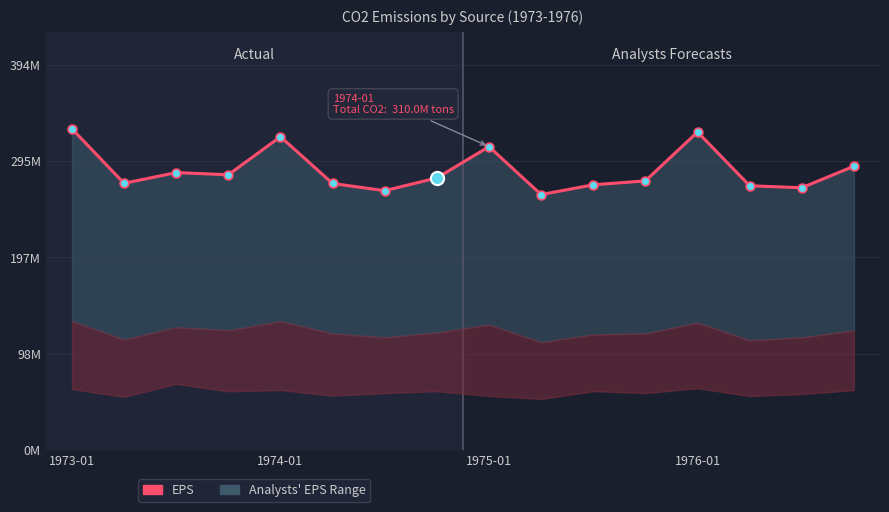

Approximately how many times larger is the value at 11 compared to 1973-01?

0.8